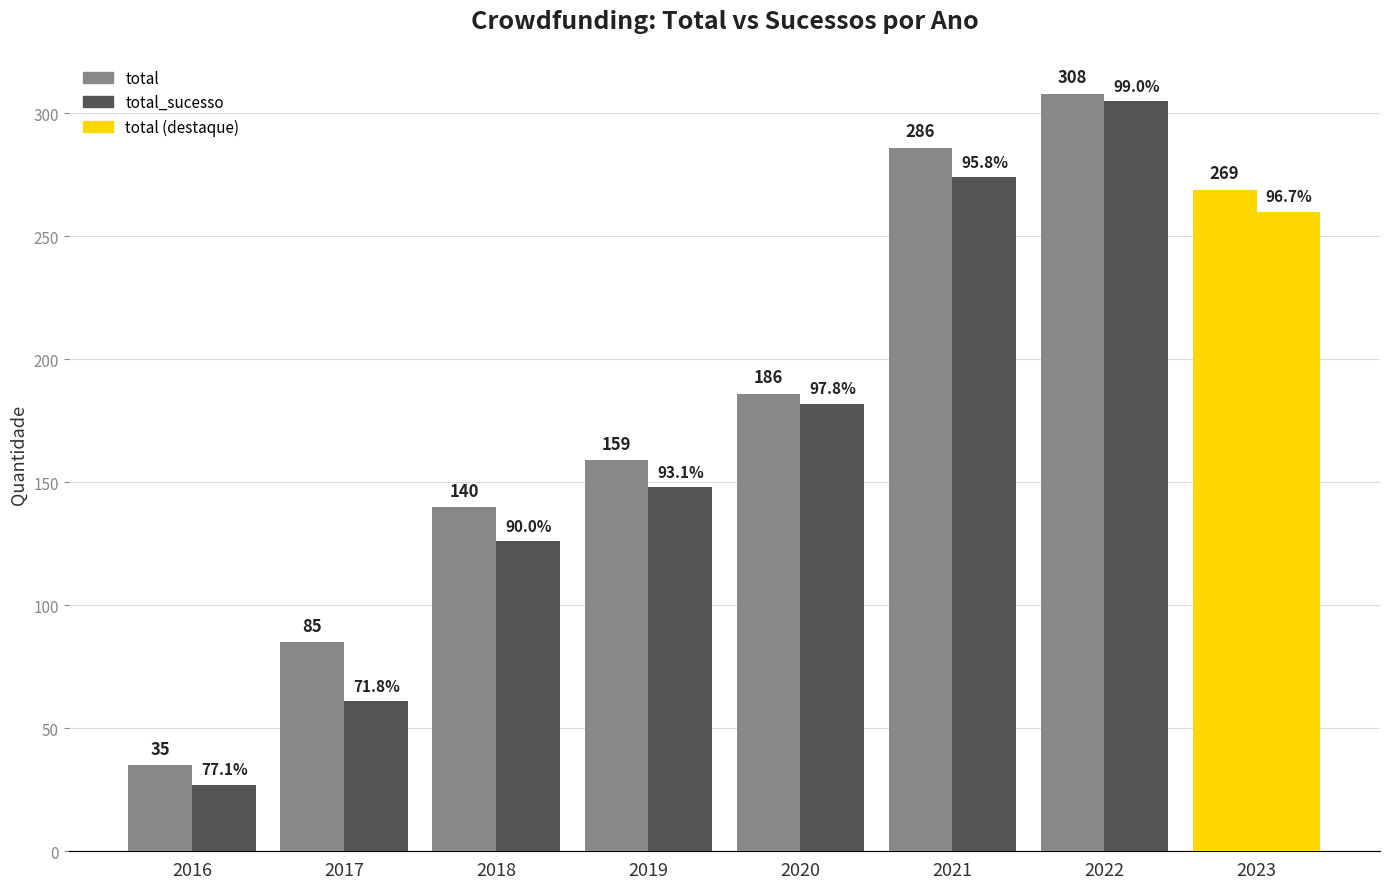

Reading left to right, what are all the values shown in this chart?

total: 2016=35	2017=85	2018=140	2019=159	2020=186	2021=286	2022=308	2023=269
total_sucesso: 2016=27	2017=61	2018=126	2019=148	2020=182	2021=274	2022=305	2023=260